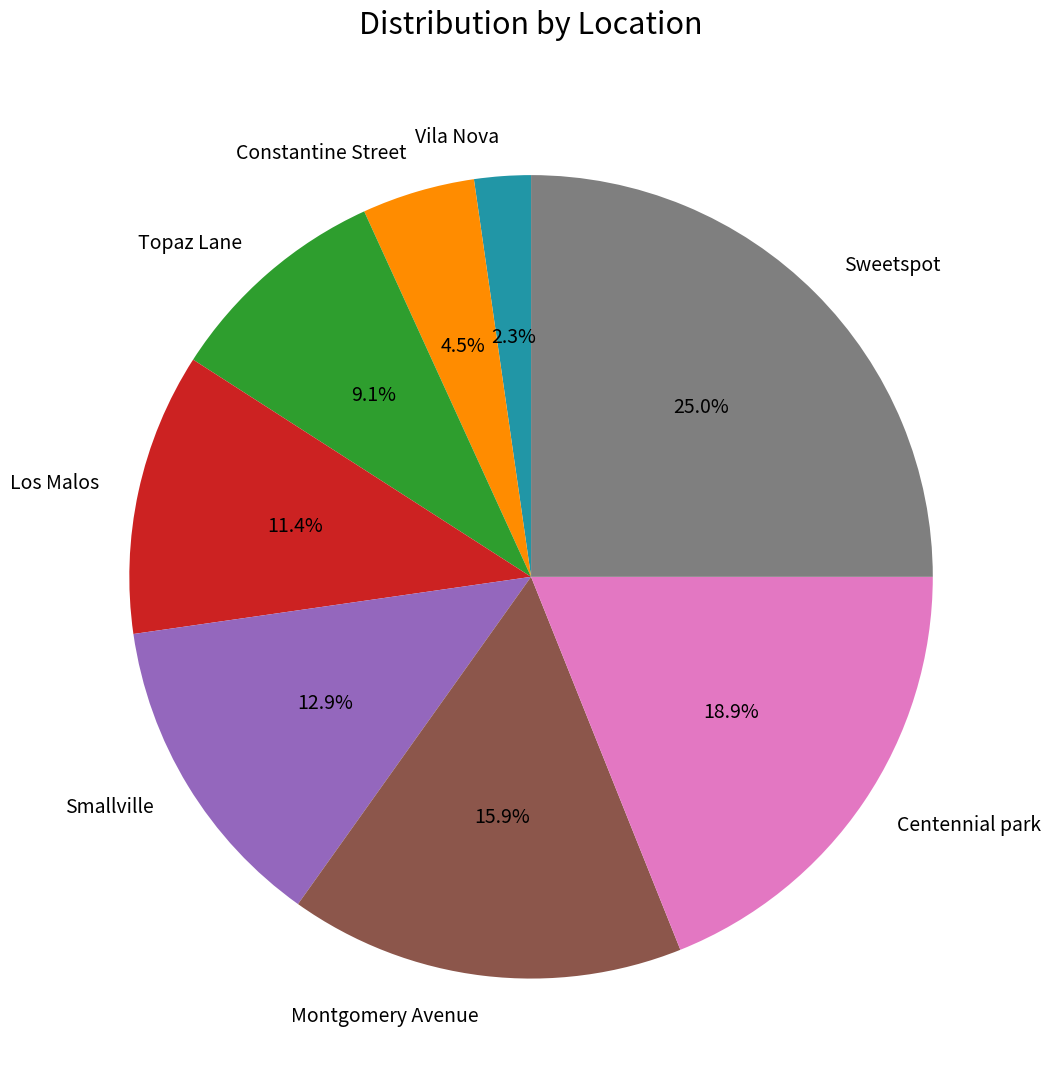

Does Vila Nova account for over 50% of the chart?

No